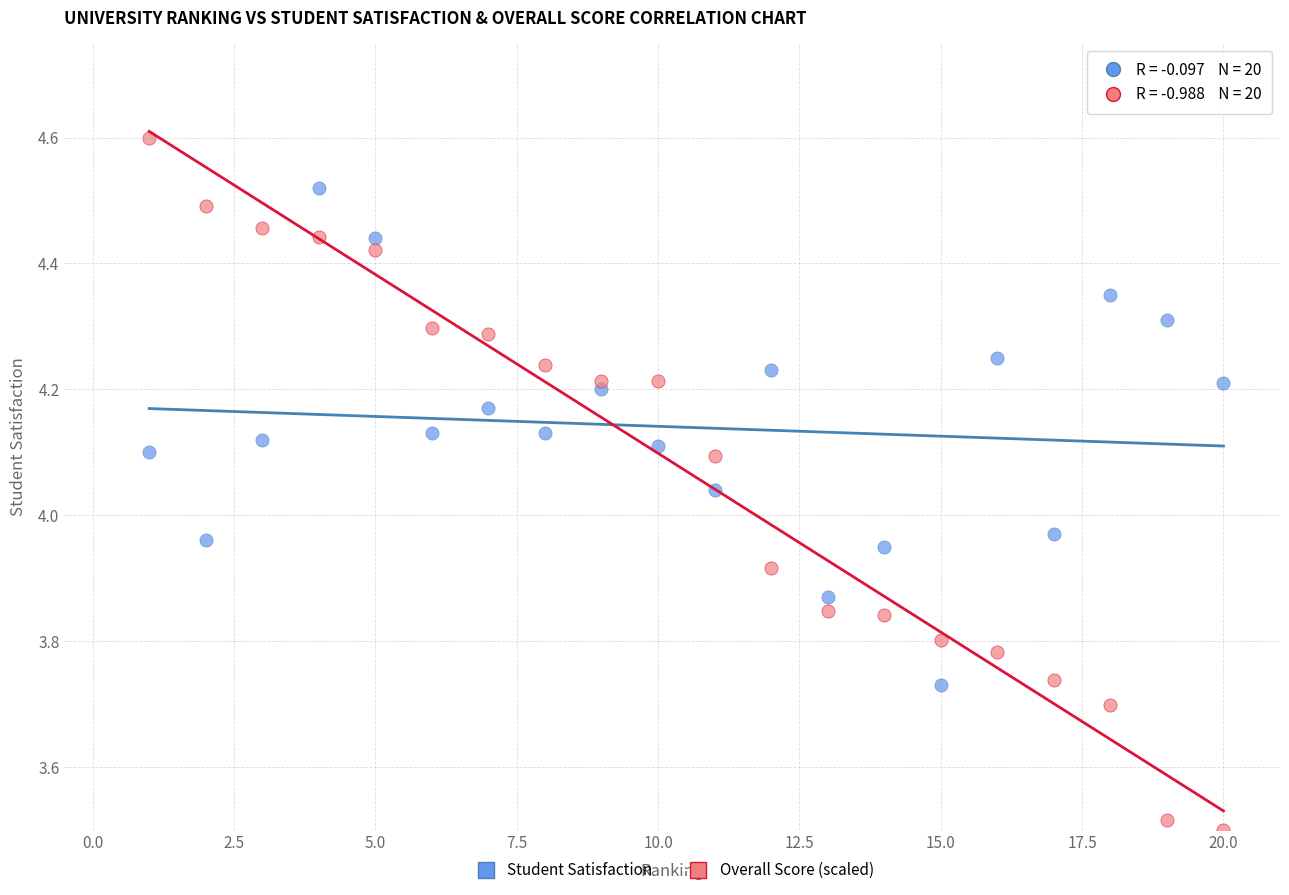

Across all data points, what is the range of Y values (max minus min)?

1.1